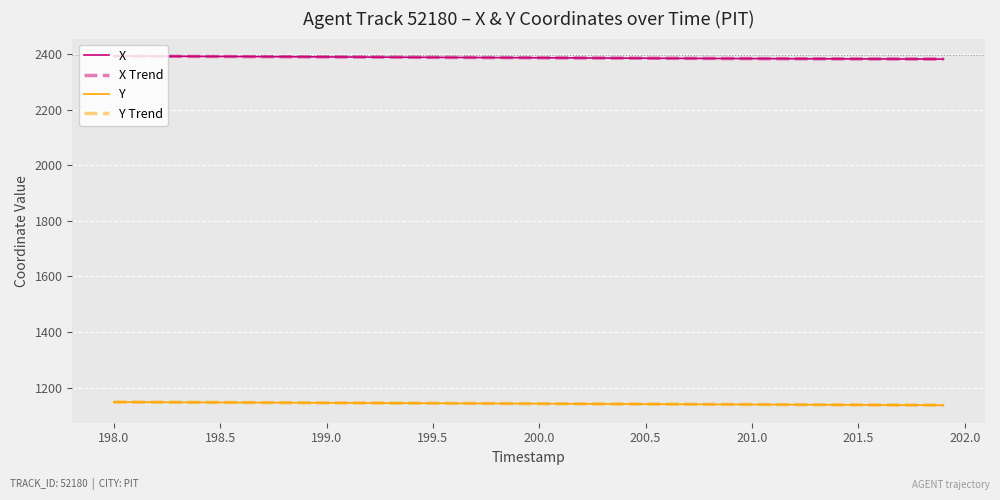

True or false: Y and X cross at least once.

False